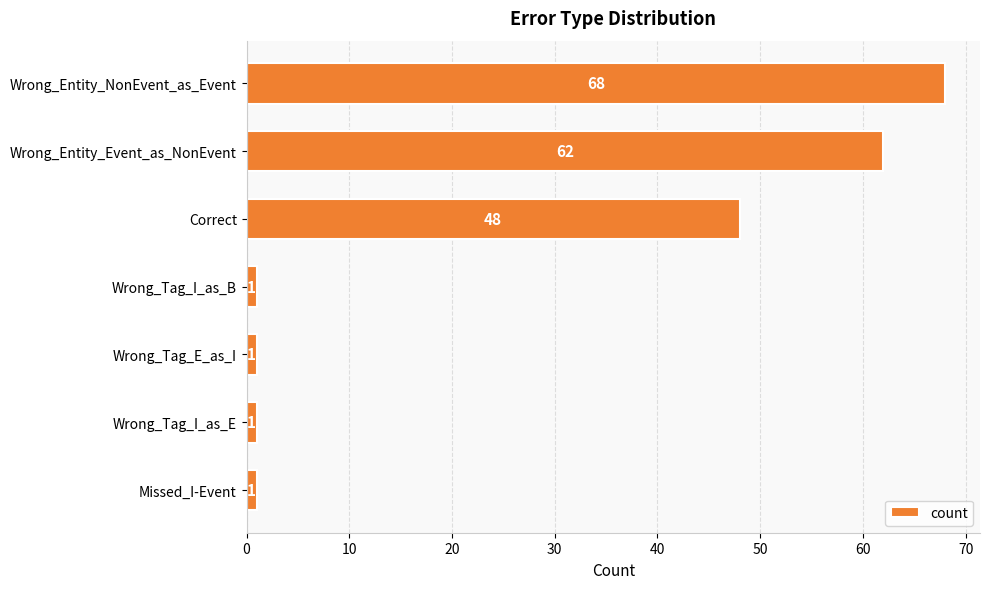

What is the change in value from Correct to Missed_I-Event?

-47